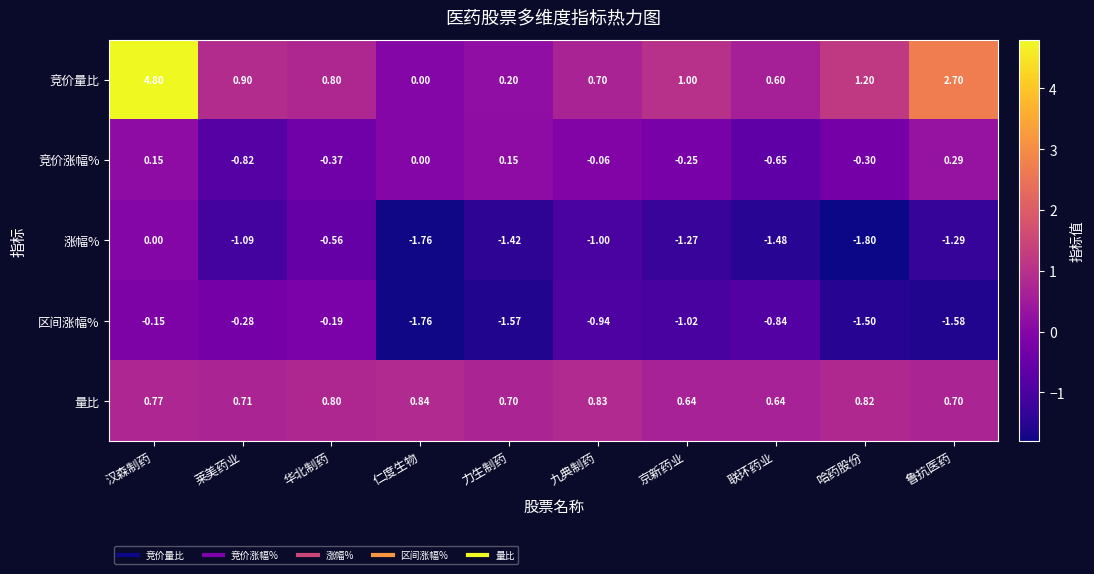

Which series has the largest total across all categories?

竞价量比